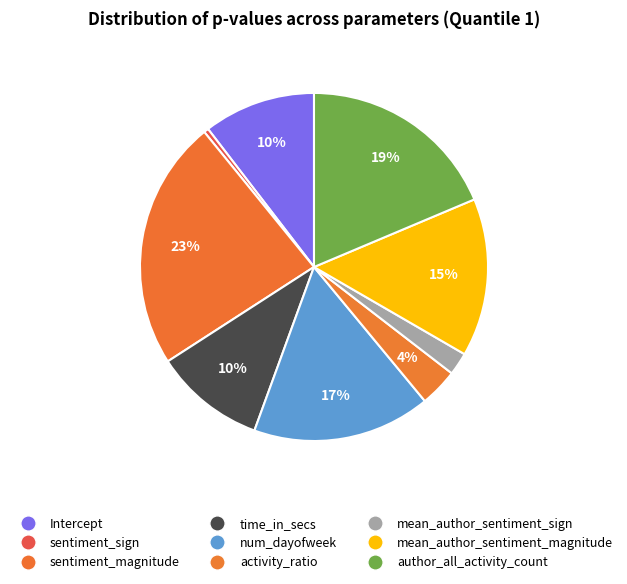

To the nearest percent, what is the difference between the Intercept and sentiment_magnitude slice percentages?

13%